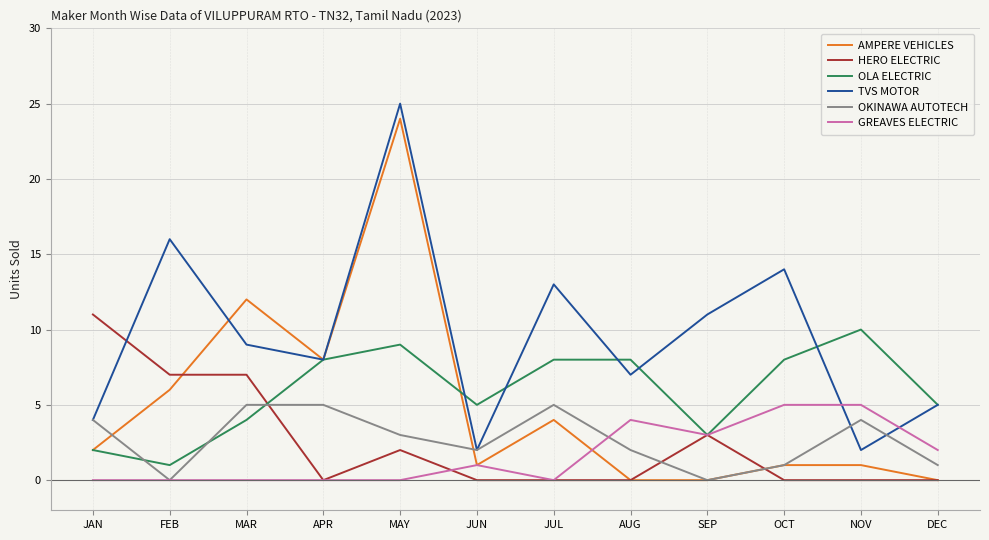

What is the spread (max minus min) of values at MAR?

12